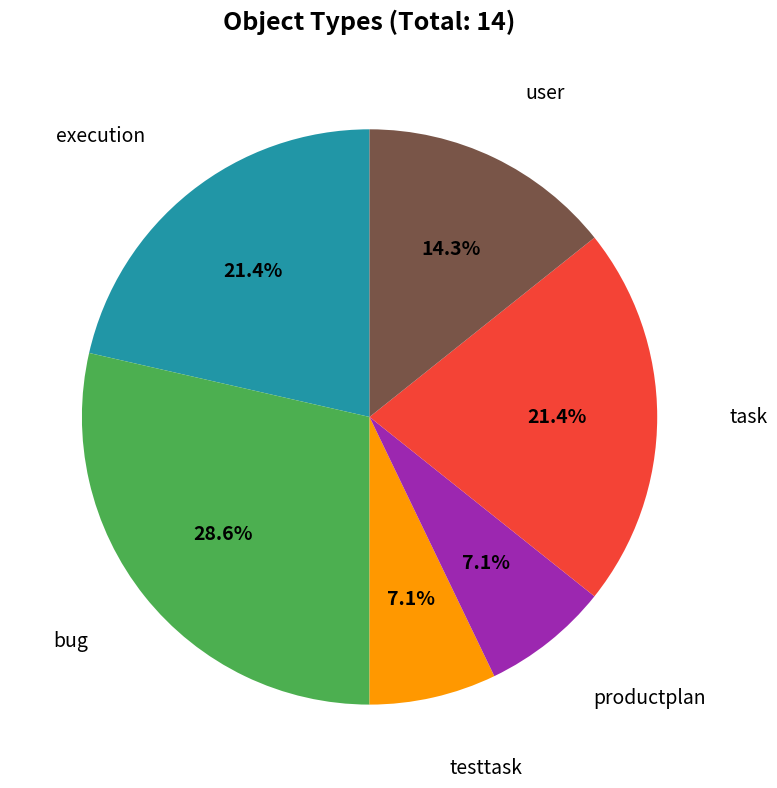

The testtask slice represents 7% of the pie. True or false?

True